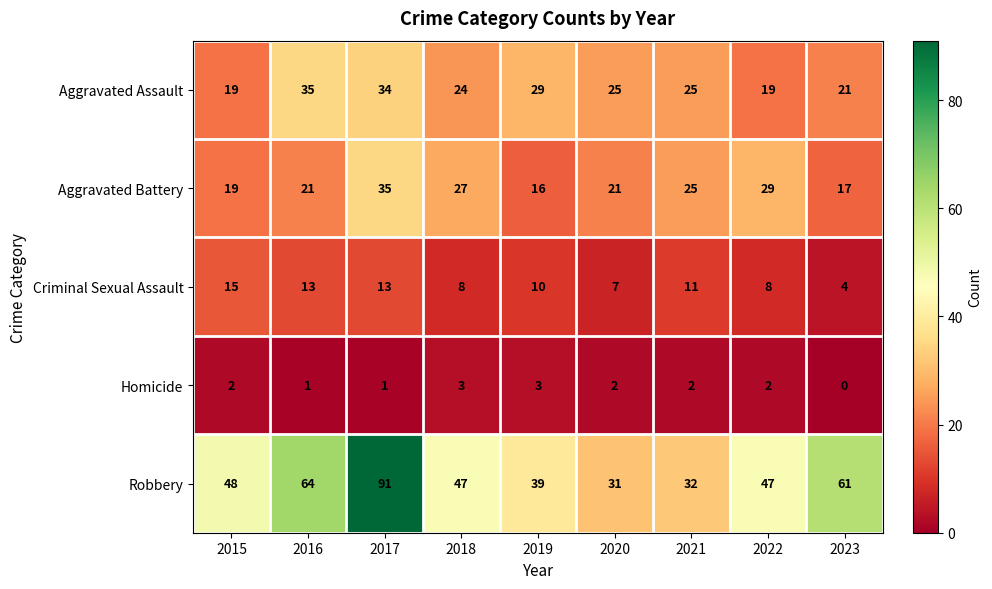

At how many categories does at least one series exceed 37?

7